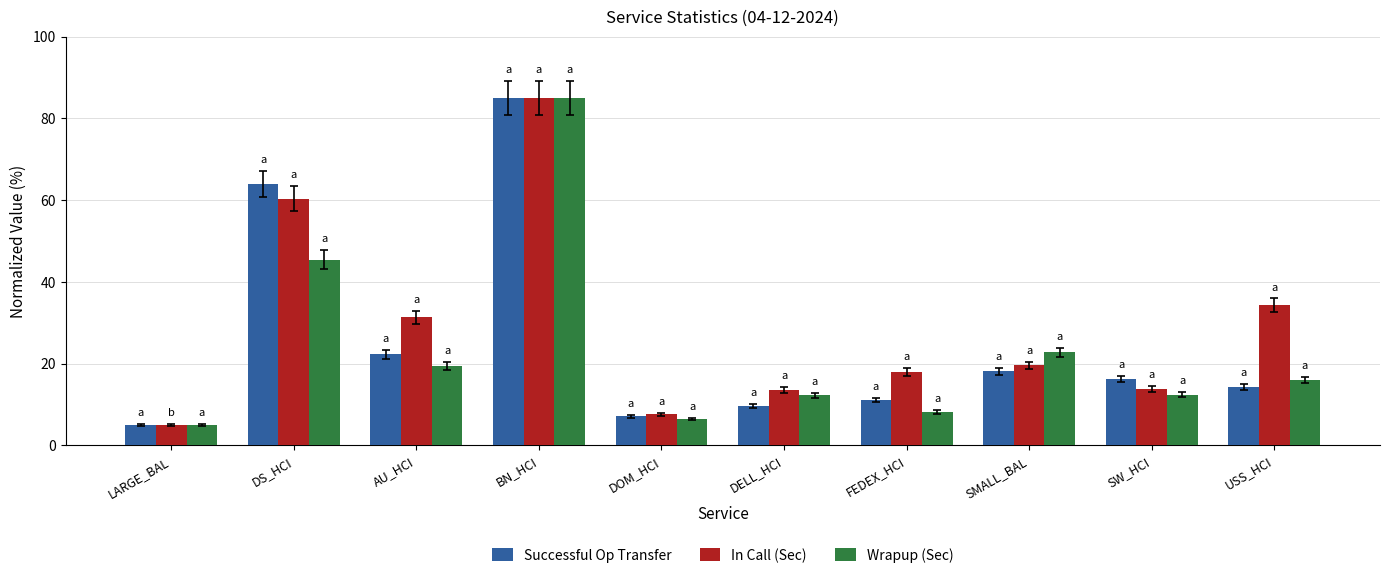

Count the number of categories in the chart.

10